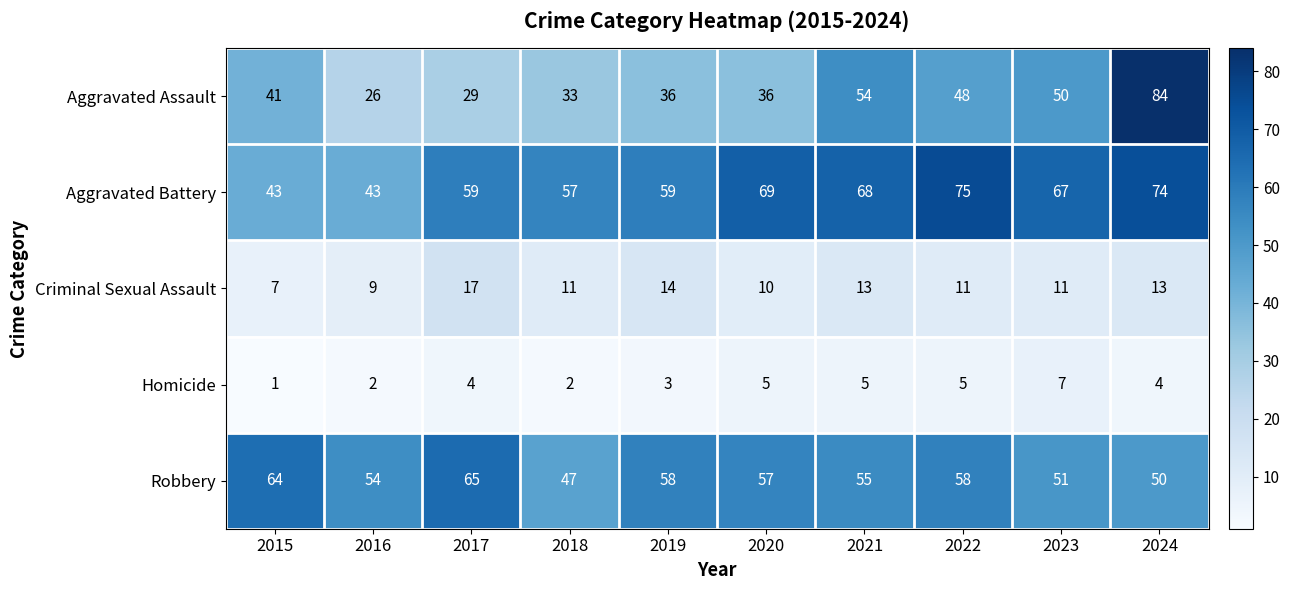

Rank the series by their maximum value, from lowest to highest.

Homicide, Criminal Sexual Assault, Robbery, Aggravated Battery, Aggravated Assault